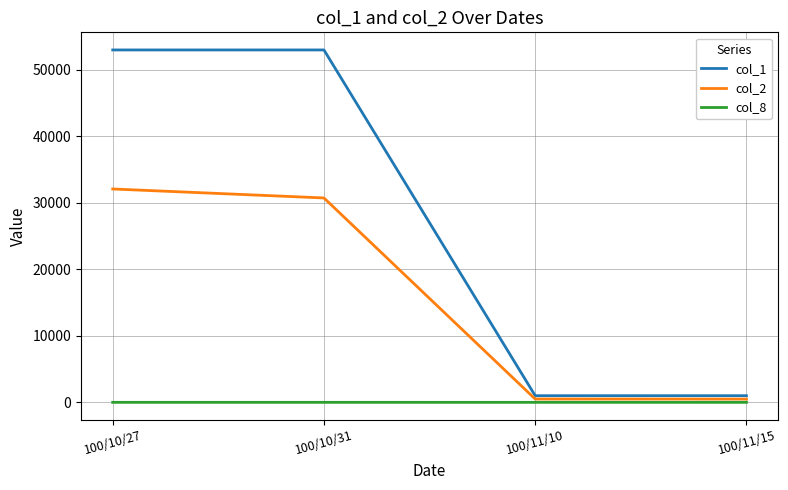

Rank the series by their average value, from highest to lowest.

col_1, col_2, col_8